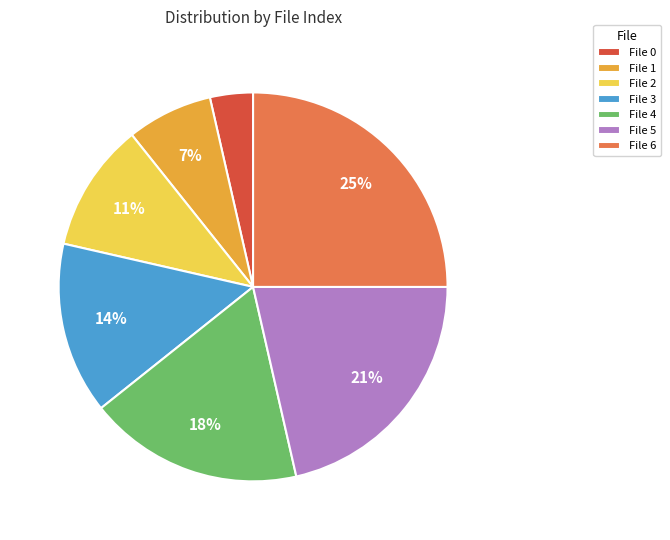

Which has a higher value, File 3 or File 4?

File 4